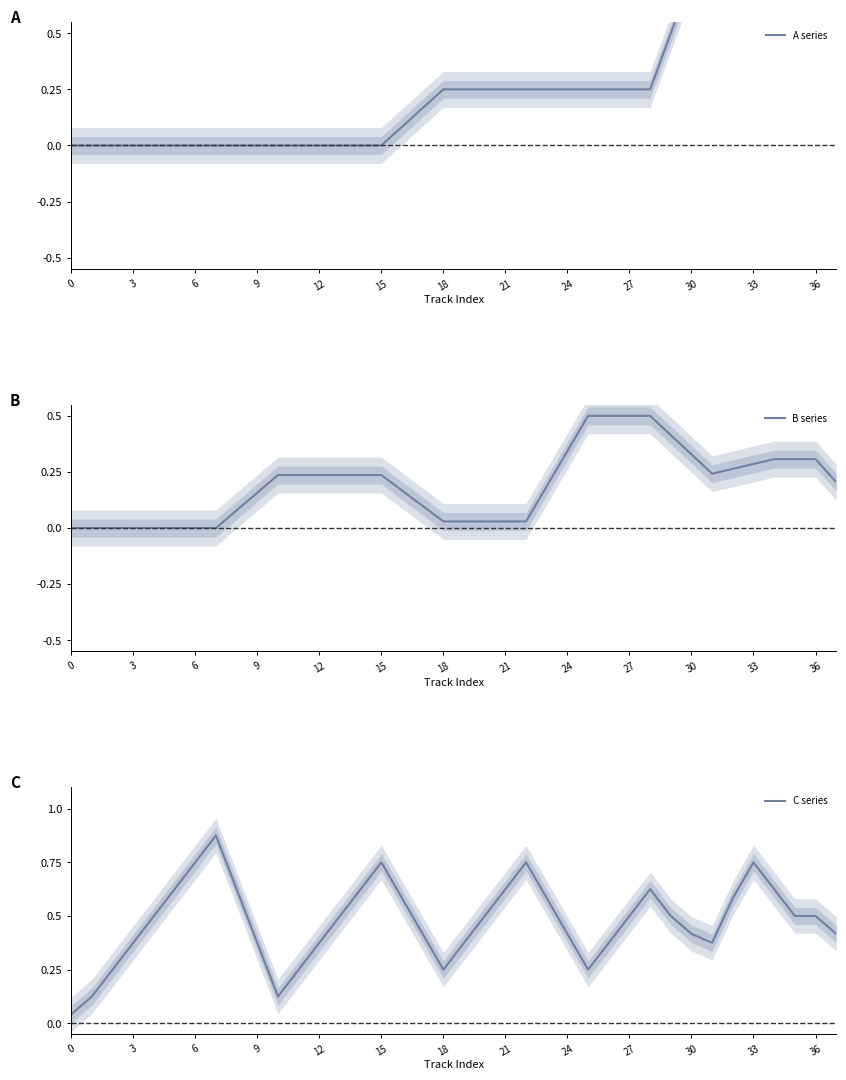

How many lines are shown in the chart?

3